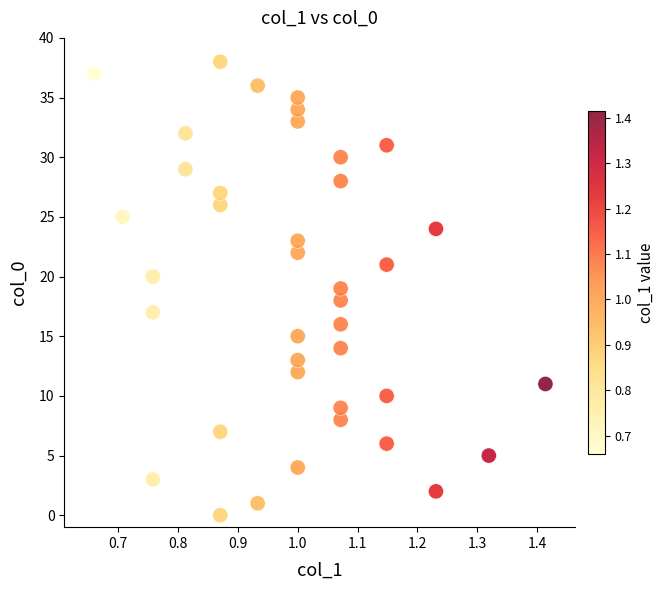

What is the range of Y values (max minus min)?

38